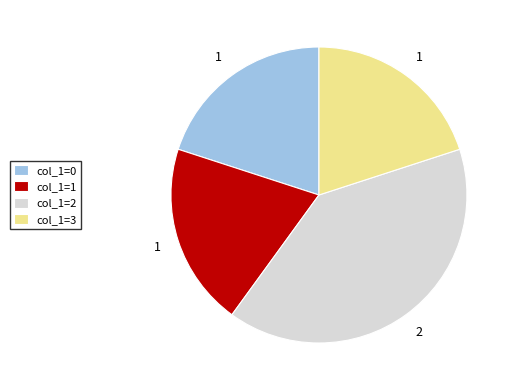

Is col_1=1 the majority of the pie?

No